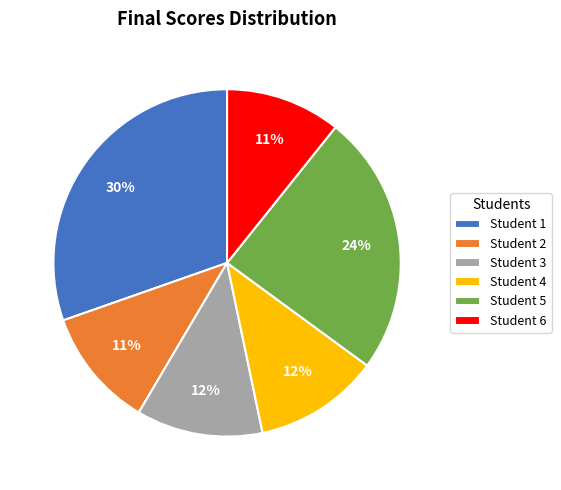

To the nearest percent, what is the average slice percentage?

17%